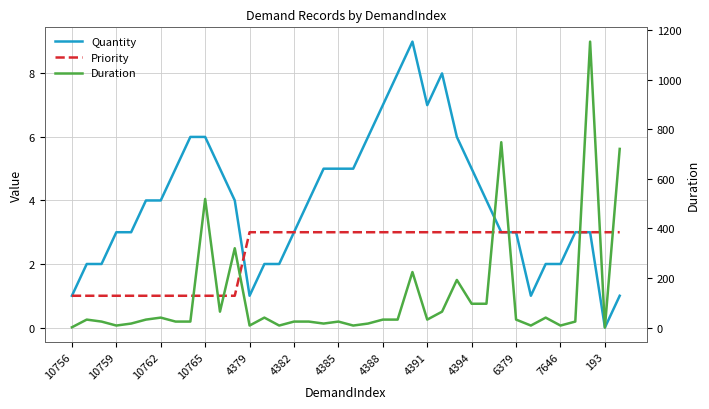

Is it true that Quantity equals 5 at 35?

False